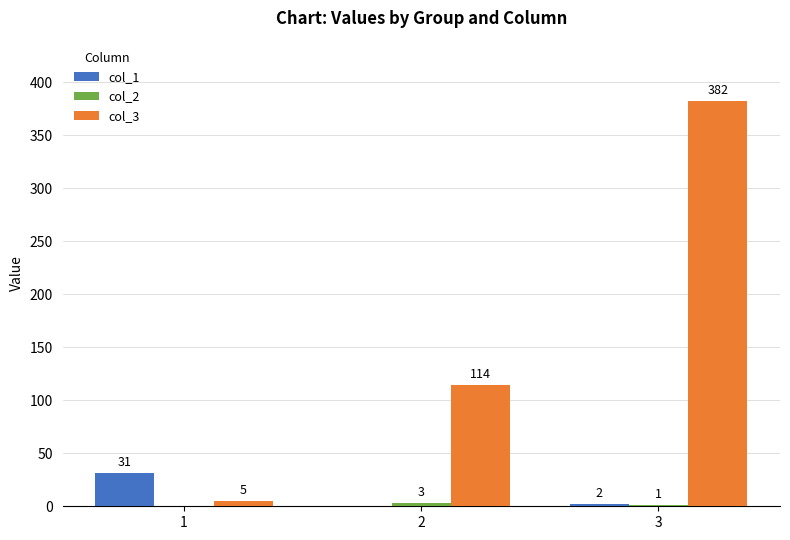

Which category has the highest value across all series?

3